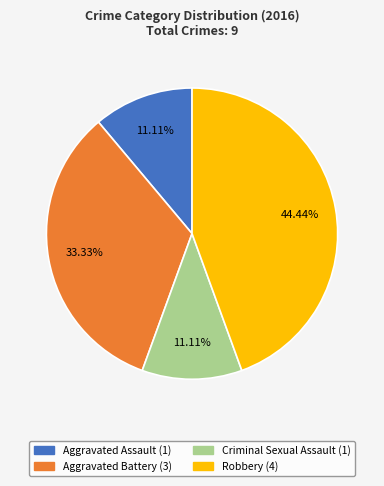

To the nearest percent, what is the combined percentage of Aggravated Assault and Criminal Sexual Assault?

22%